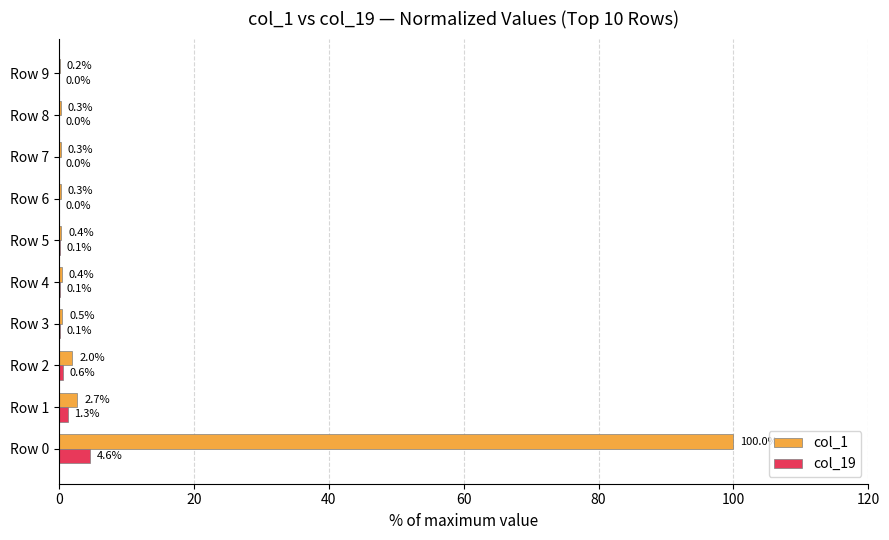

Which series has the widest spread of values?

col_1